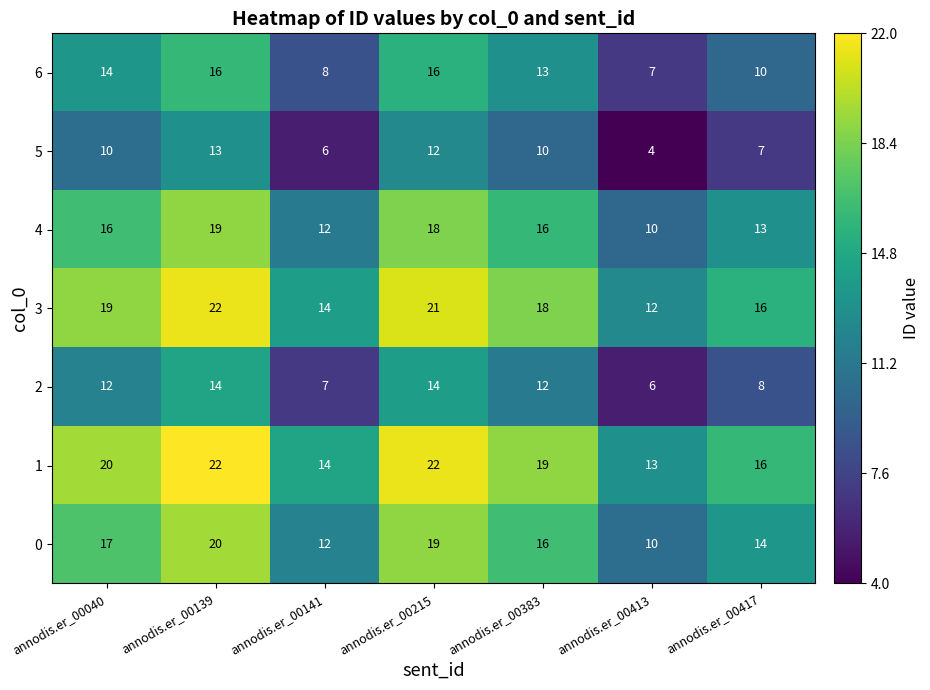

Count the 6 values in the range 8 to 16.

6